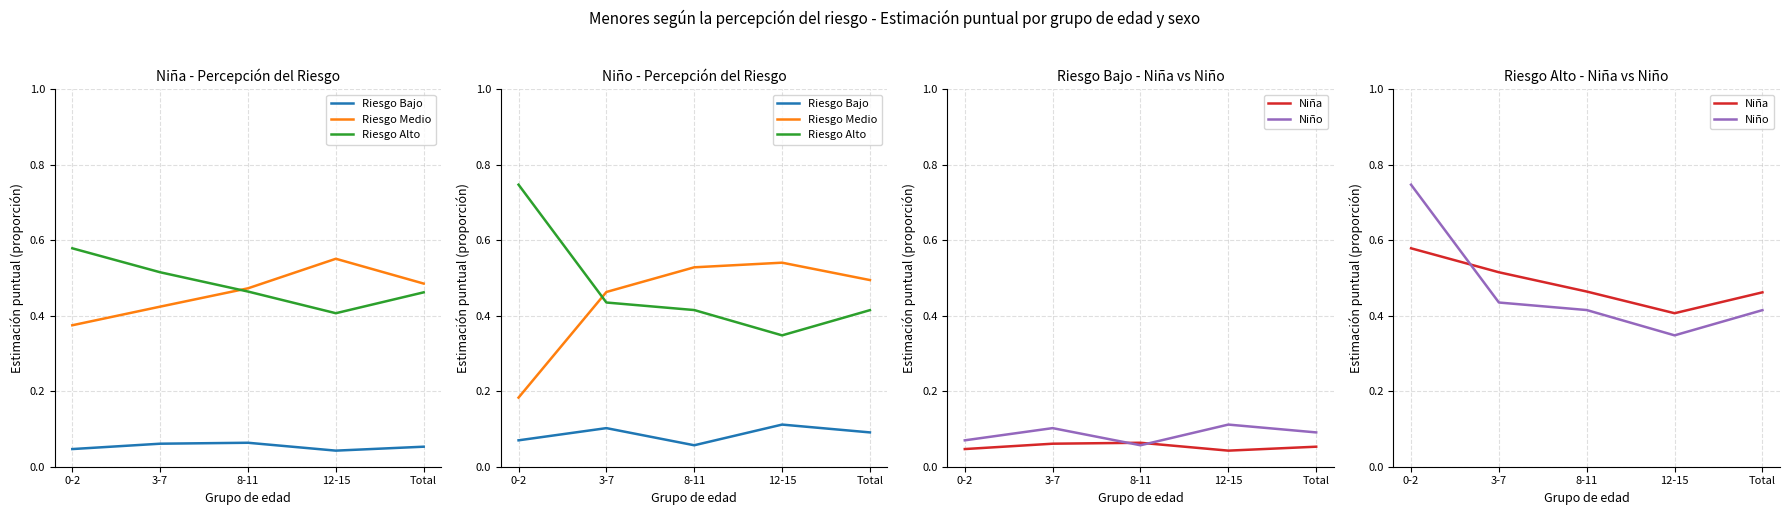

Which series has the widest spread of values?

Riesgo Alto